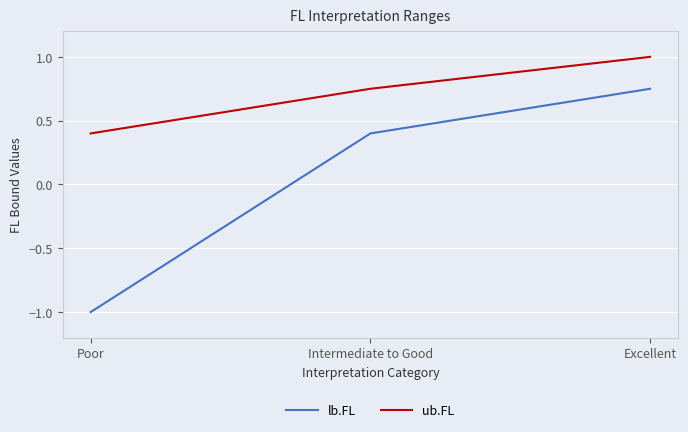

The value of ub.FL at Poor is 0.3. True or false?

False